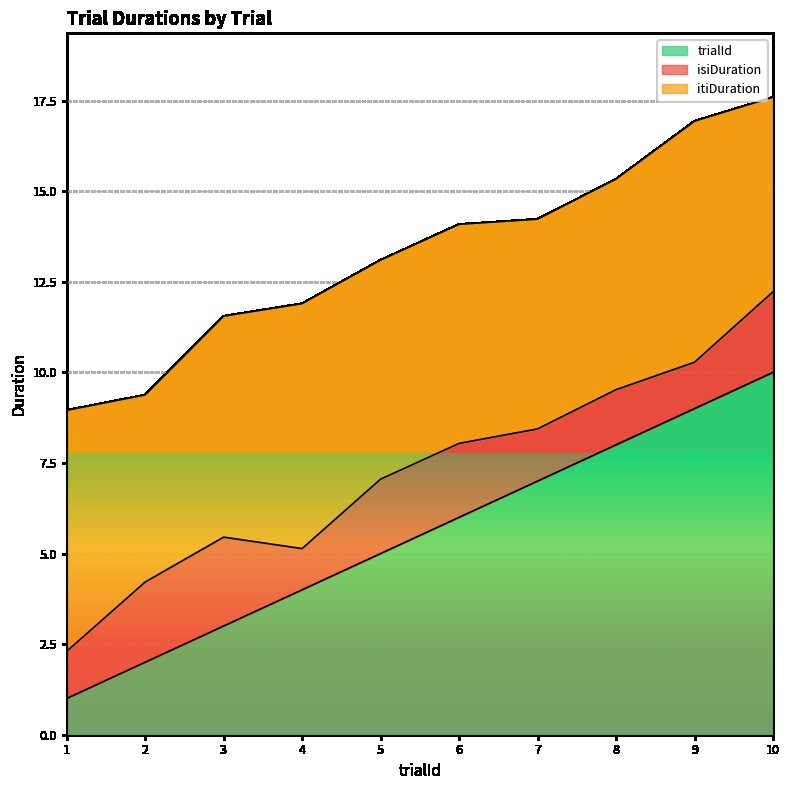

What is the approximate value of itiDuration at 2?

5.2